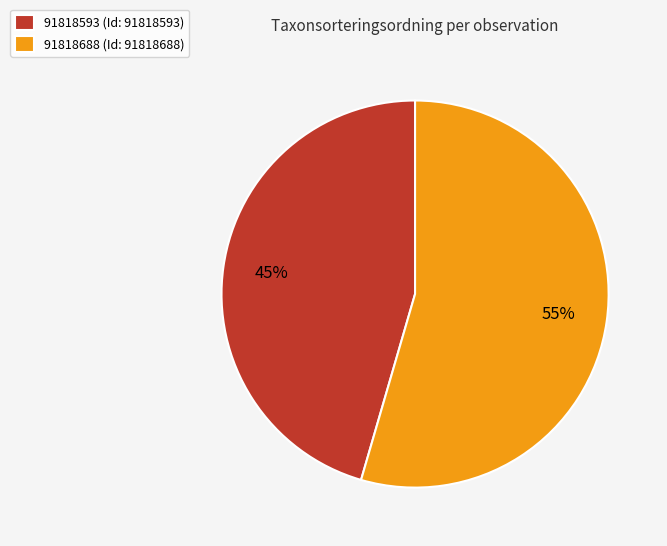

To the nearest percent, what portion does 91818688 represent?

55%